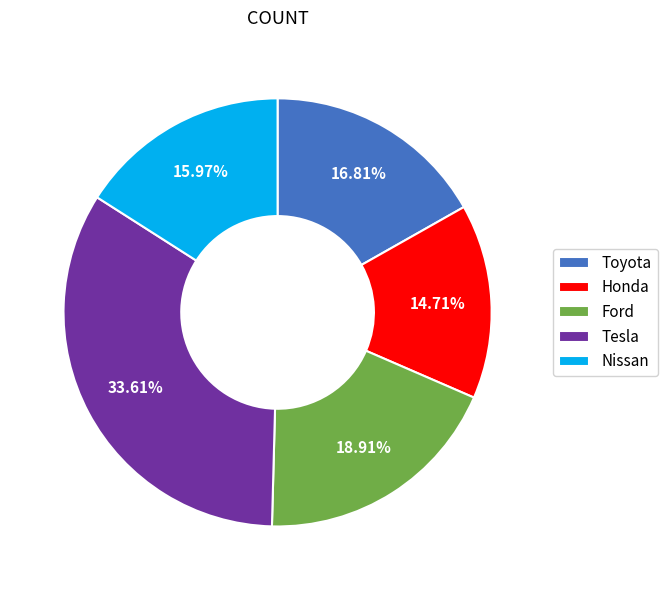

Rank the categories by value from lowest to highest.

Honda, Nissan, Toyota, Ford, Tesla